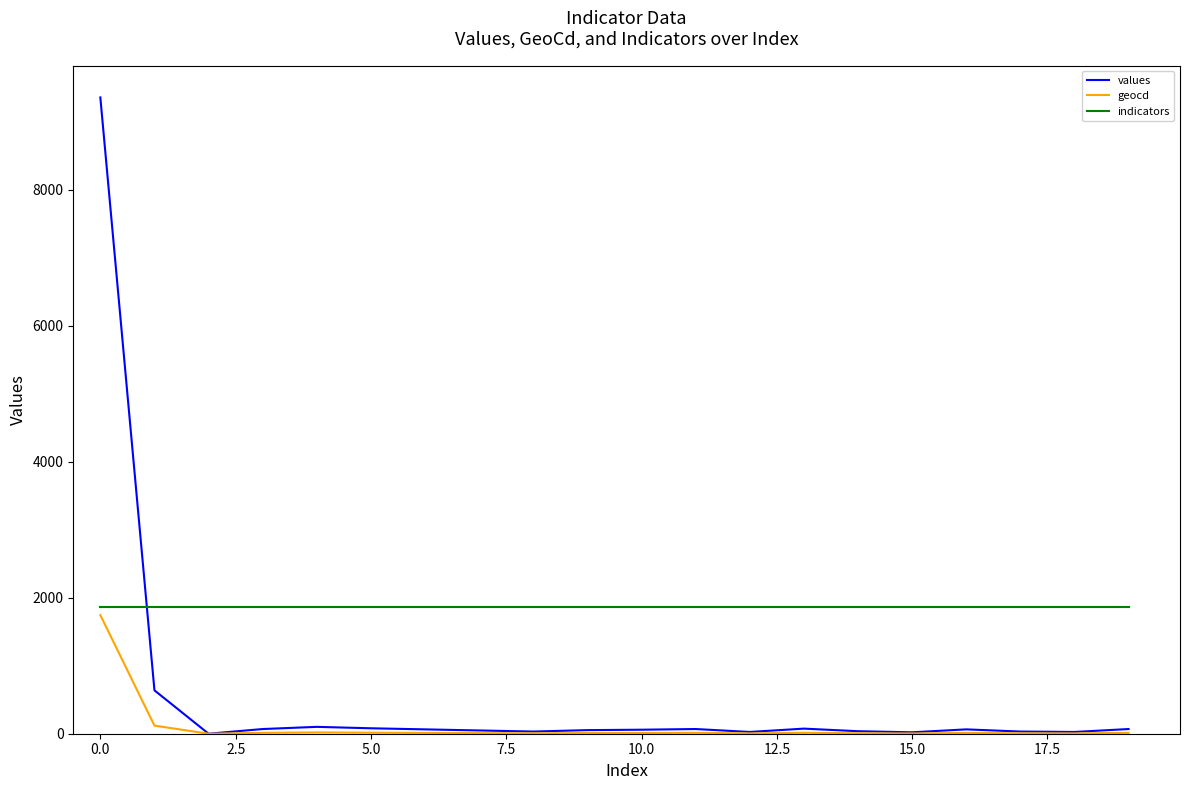

Which series has the largest total across all categories?

indicators